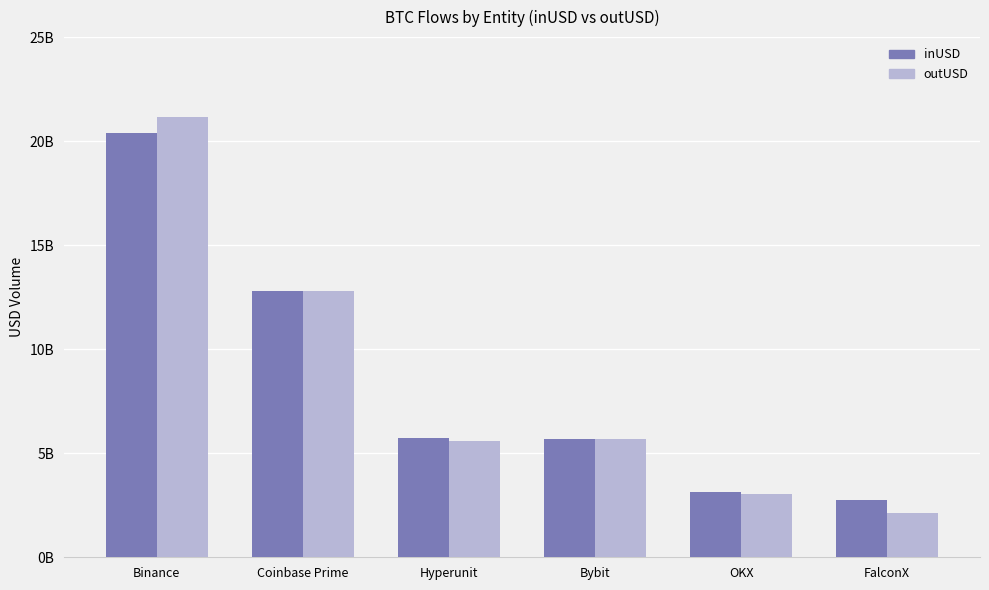

What is the difference between the maximum and minimum values in the outUSD series?

19015867195.7